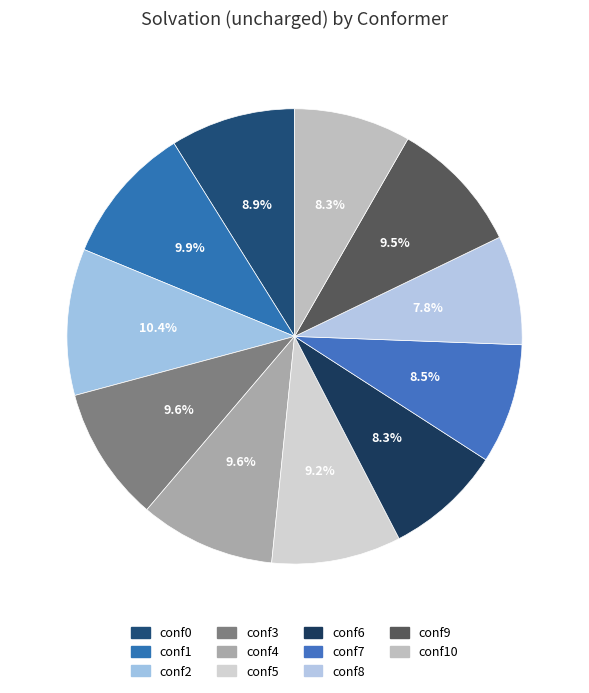

Which slice is the largest?

conf2